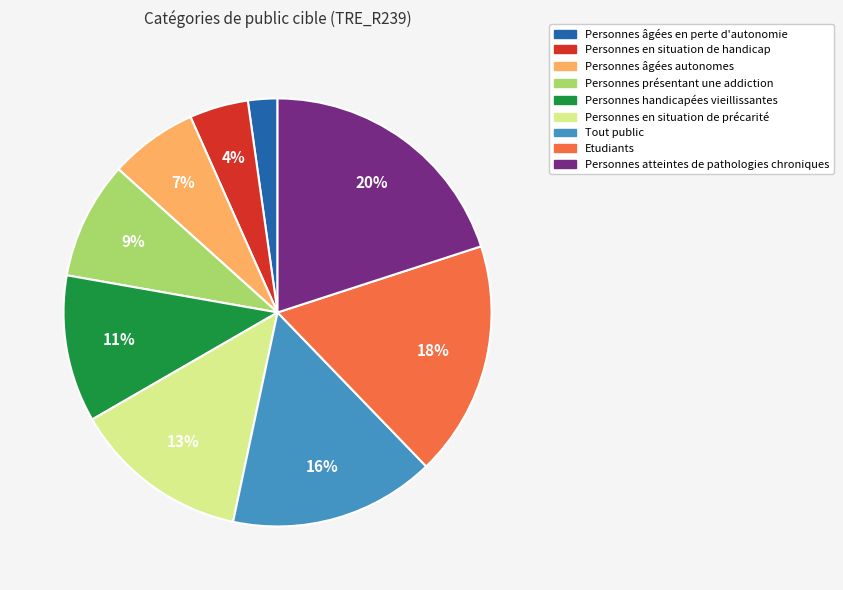

Is there a majority slice in this chart?

No